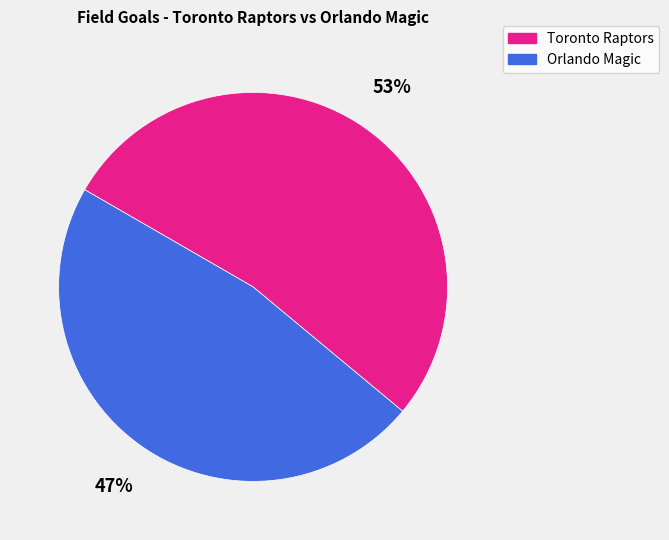

How many slices are in this pie chart?

2